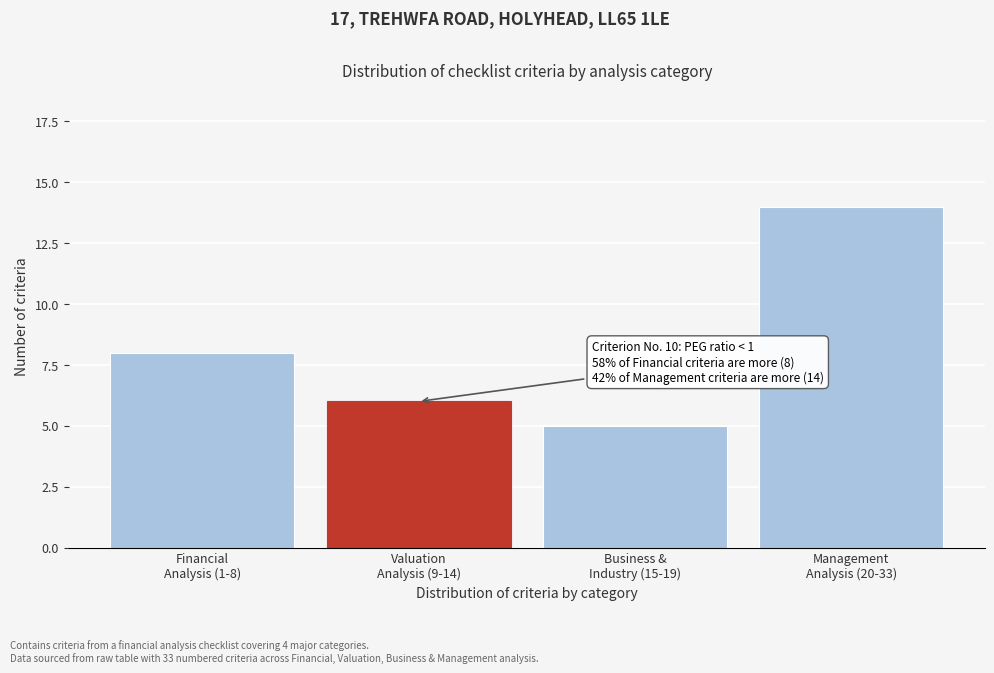

Reading right to left, extract all data points from this chart.

14	5	6	8